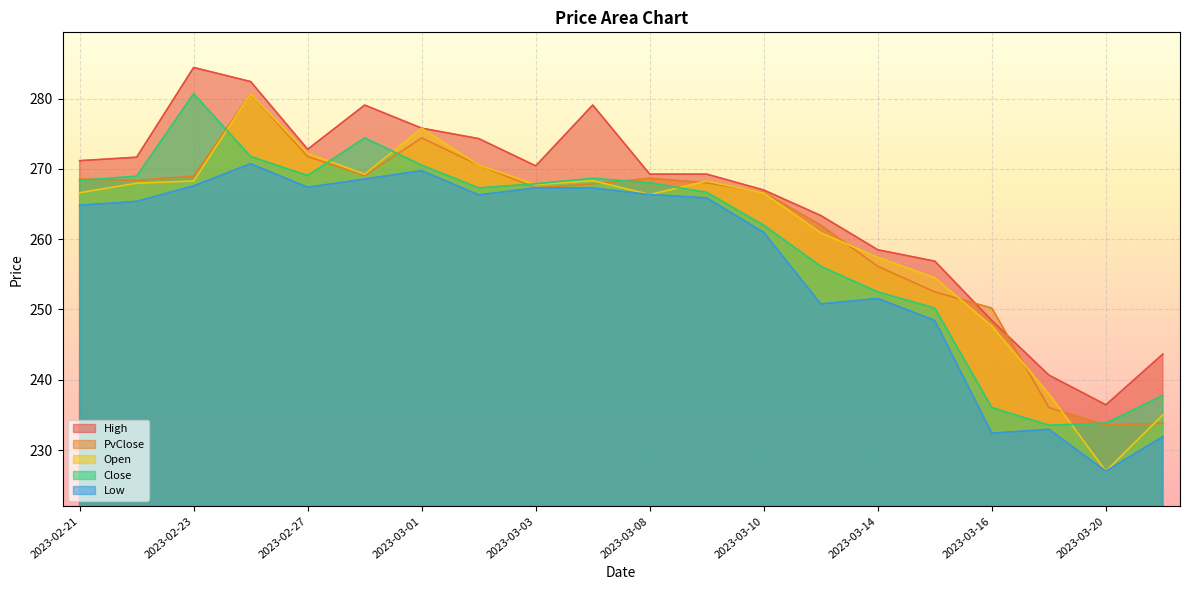

What are all the series names shown in the legend?

High, PvClose, Open, Close, Low